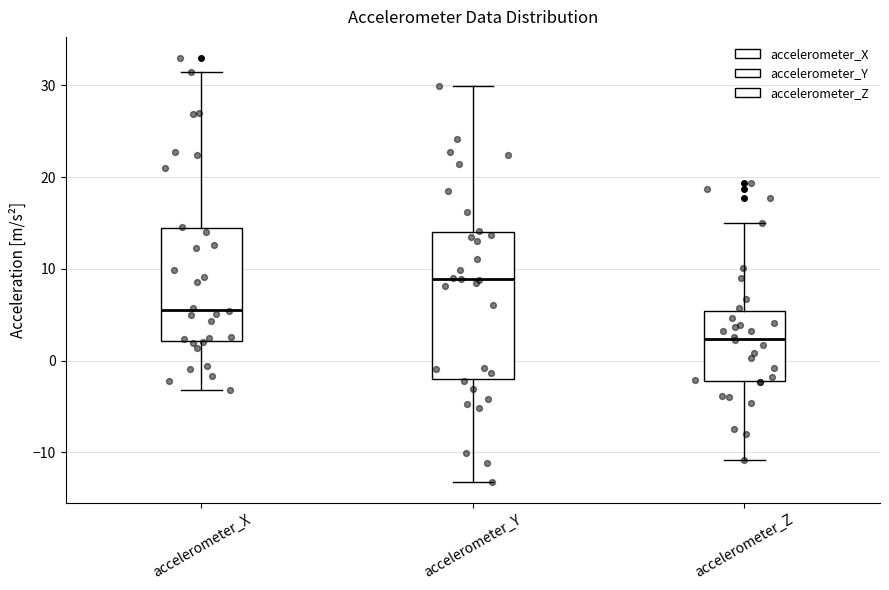

Where is the upper edge of the box for accelerometer_Y on the y-axis? The values are not printed on the chart, so give them approximately, as read against the axis.

14